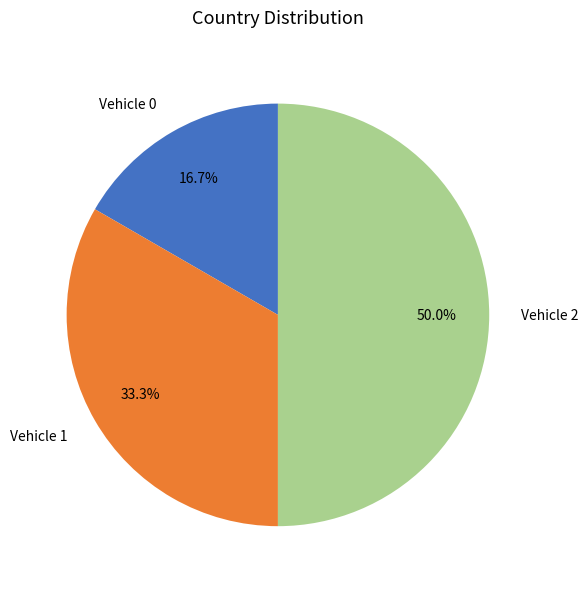

How much of the chart is everything except Vehicle 2?

50.0%